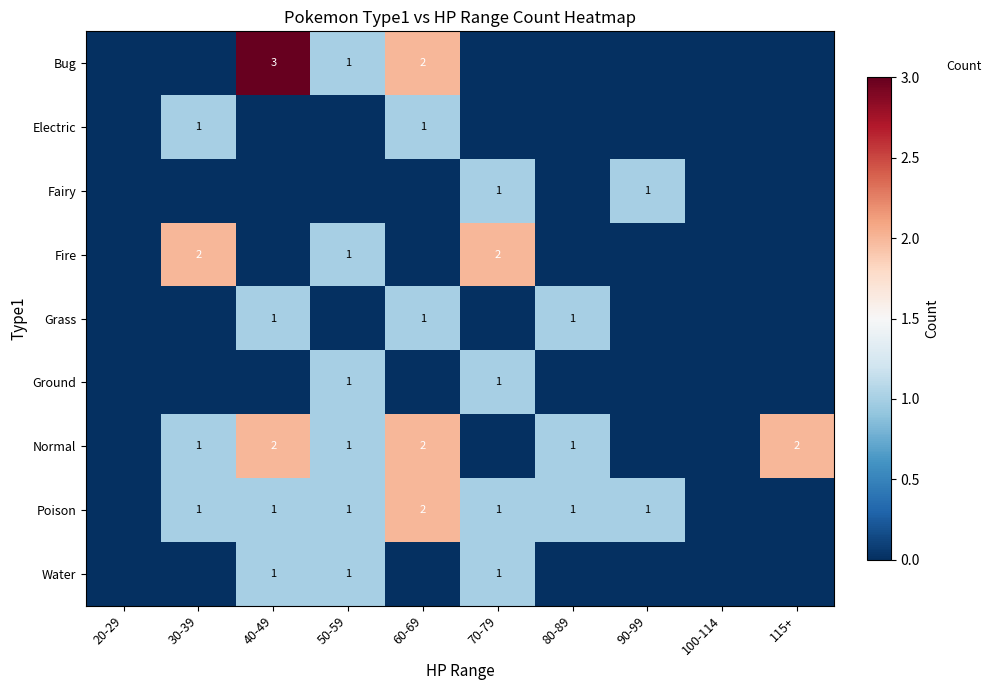

The value of Poison at 60-69 is 2. True or false?

True